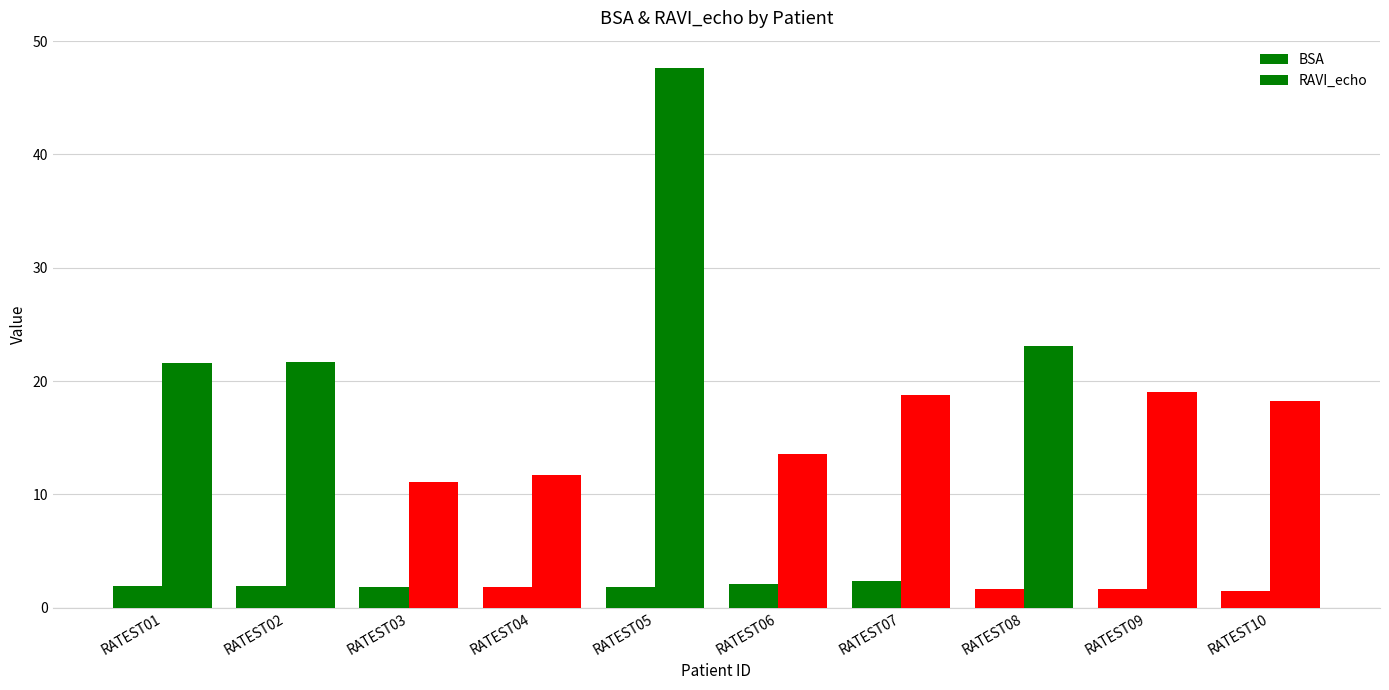

Does the chart contain stacked bars?

No